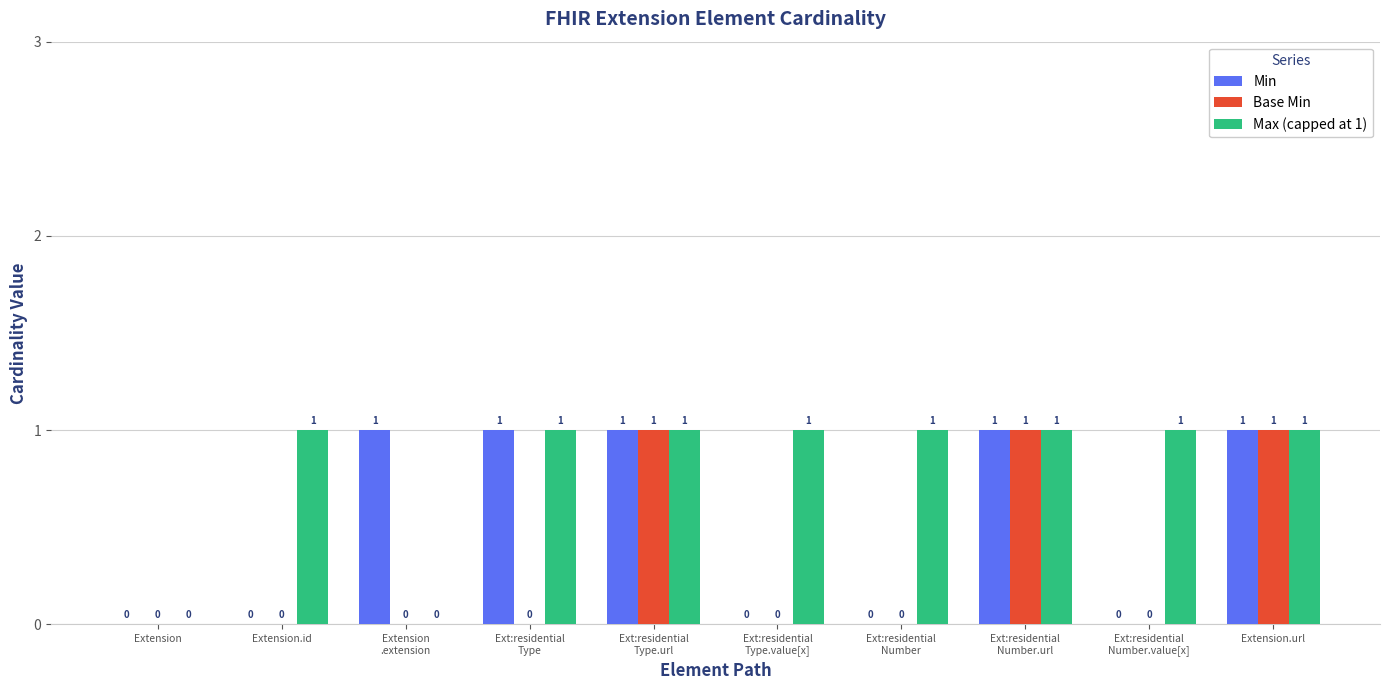

How many Max (capped at 1) values are between 1 and 2?

8